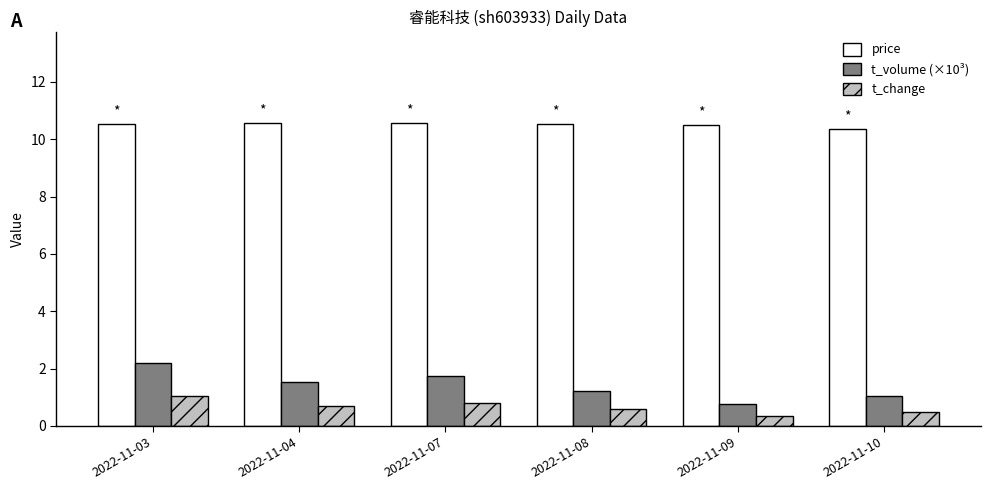

At 2022-11-08, list the series in order from largest to smallest.

price, t_volume (×10³), t_change